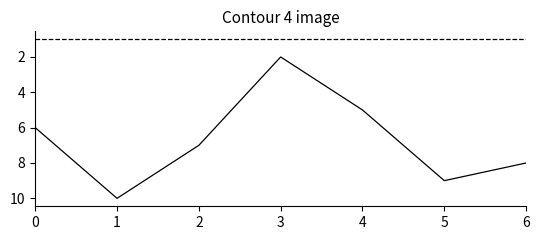

What is the sum of the j values at 6 and 0?

12